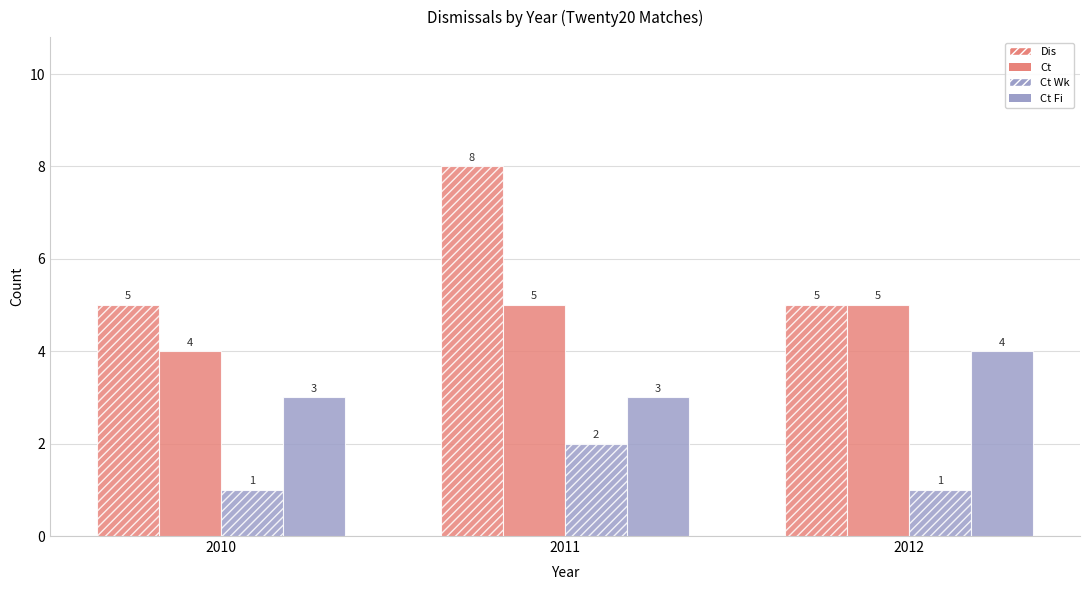

What is the value of the Ct bar at the 1st from the left?

4